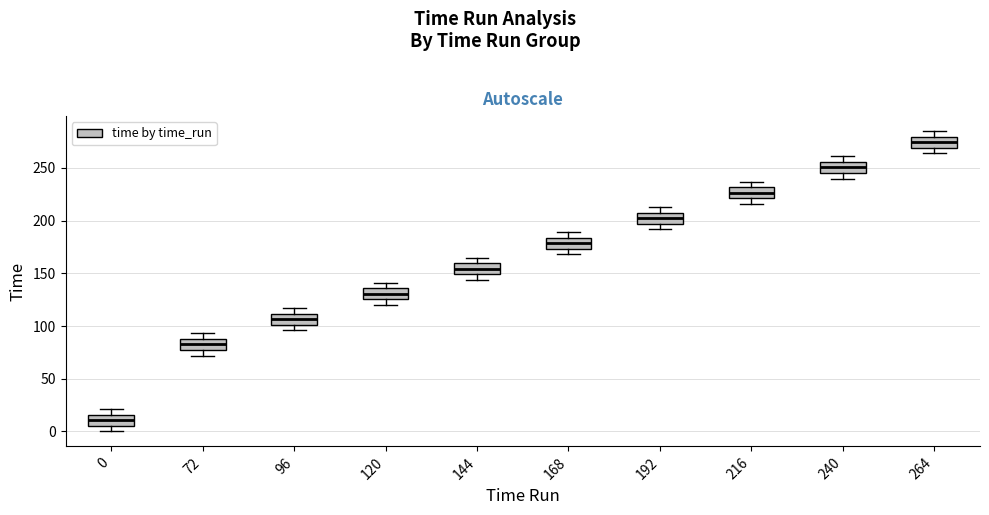

Reading left to right, transcribe this box plot: for each box, give where its median line is, the range the box spans, and where its two whiskers end, as read against the y-axis. The values are not printed on the chart, so give them approximately, as read against the axis.

0: median 10, box 5 to 15, whiskers 0 to 20
72: median 85, box 75 to 90, whiskers 70 to 95
96: median 105, box 100 to 110, whiskers 95 to 115
120: median 130, box 125 to 135, whiskers 120 to 140
144: median 155, box 150 to 160, whiskers 145 to 165
168: median 180, box 175 to 185, whiskers 170 to 190
192: median 205, box 195 to 210, whiskers 190 to 215
216: median 225, box 220 to 230, whiskers 215 to 235
240: median 250, box 245 to 255, whiskers 240 to 260
264: median 275, box 270 to 280, whiskers 265 to 285